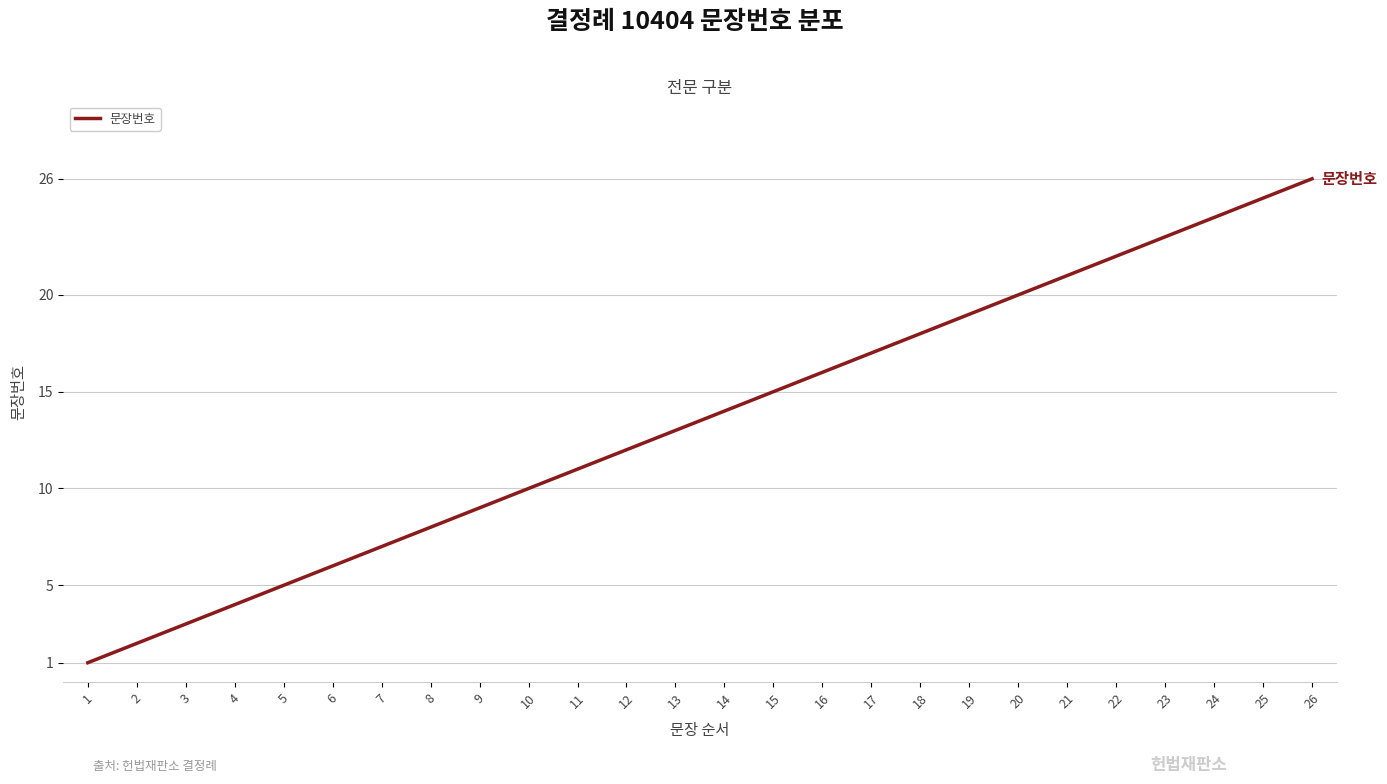

Reading left to right, transcribe all the data shown in this chart.

1=1	2=2	3=3	4=4	5=5	6=6	7=7	8=8	9=9	10=10	11=11	12=12	13=13	14=14	15=15	16=16	17=17	18=18	19=19	20=20	21=21	22=22	23=23	24=24	25=25	26=26